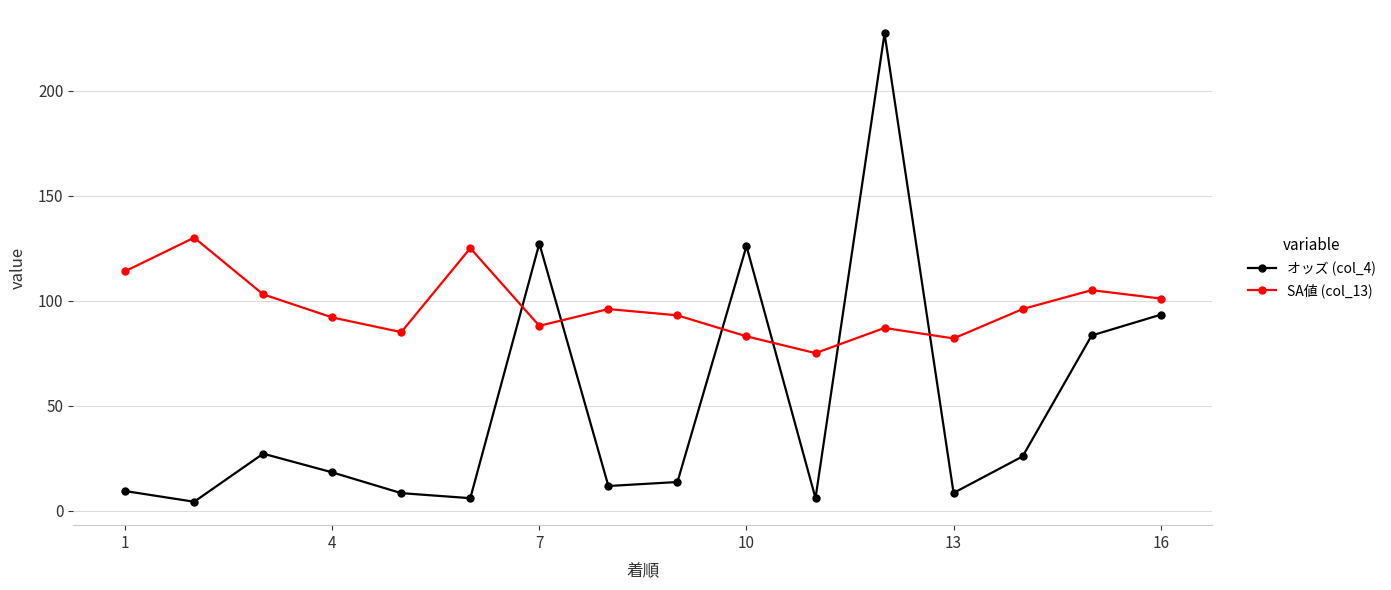

What is the value of the SA値 (col_13) point at the 5th from the left?

85.0